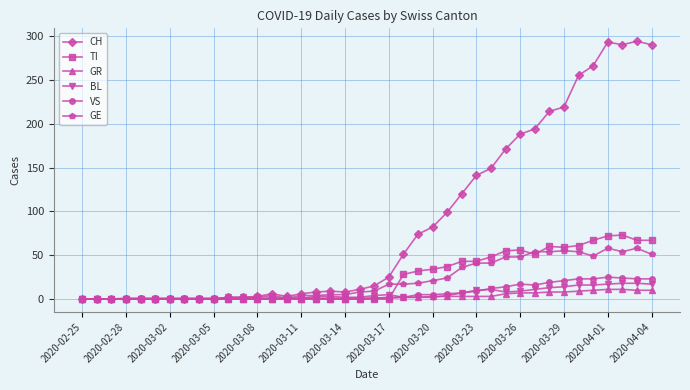

Which series has the largest total across all categories?

CH